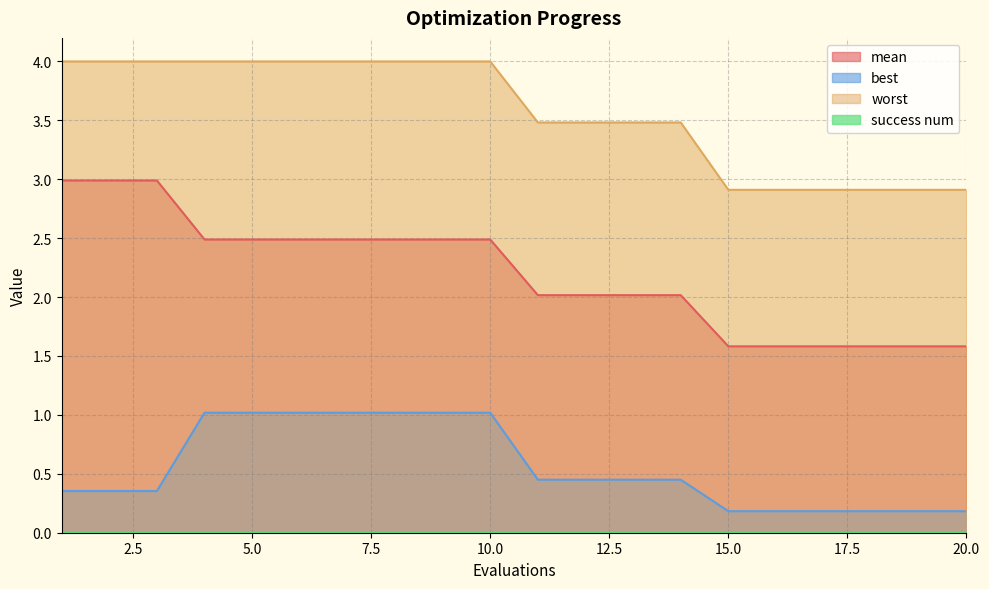

How many data points in mean are above 2?

14